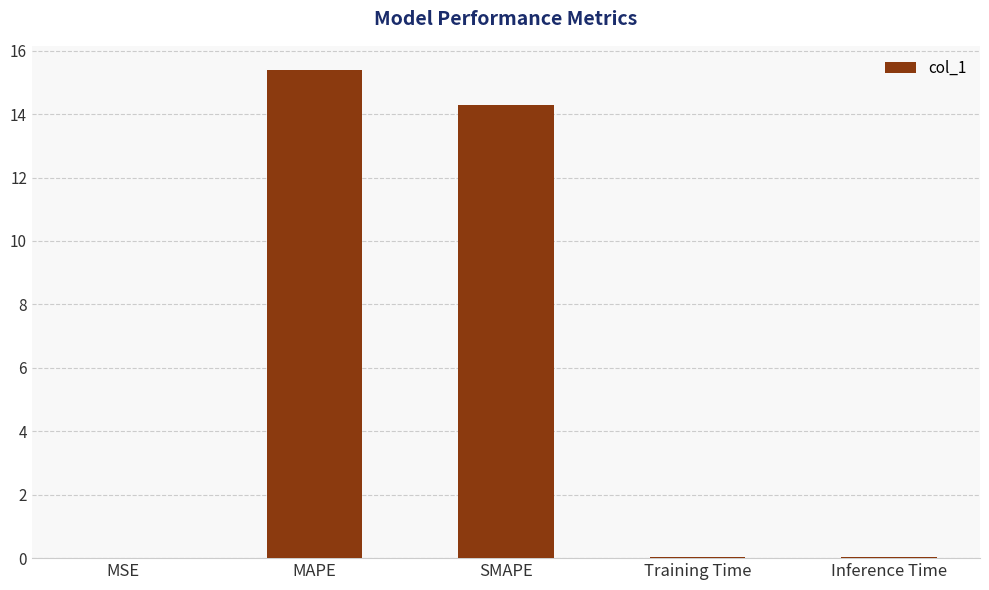

What is the sum of all values?

29.8